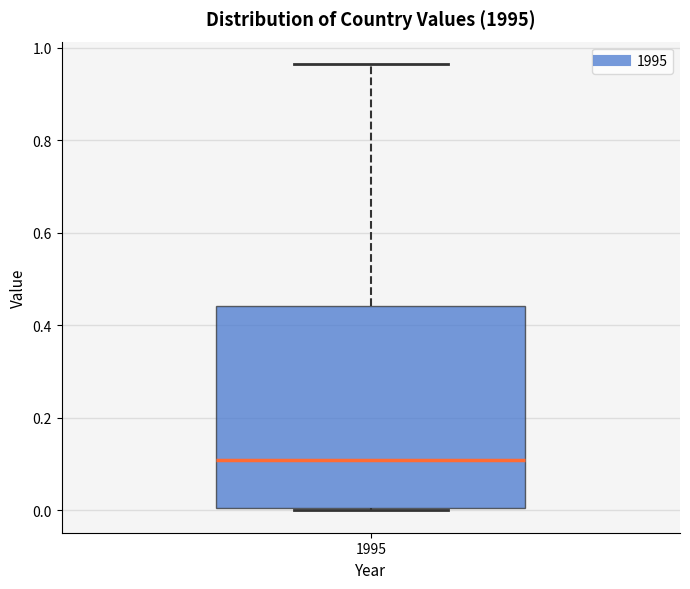

Transcribe this box plot: give where the median line is, the range the box spans, and where the two whiskers end, as read against the y-axis. The values are not printed on the chart, so give them approximately, as read against the axis.

median 0.10, box 0.00 to 0.44, whiskers 0.00 (just below the box's lower edge) to 0.96